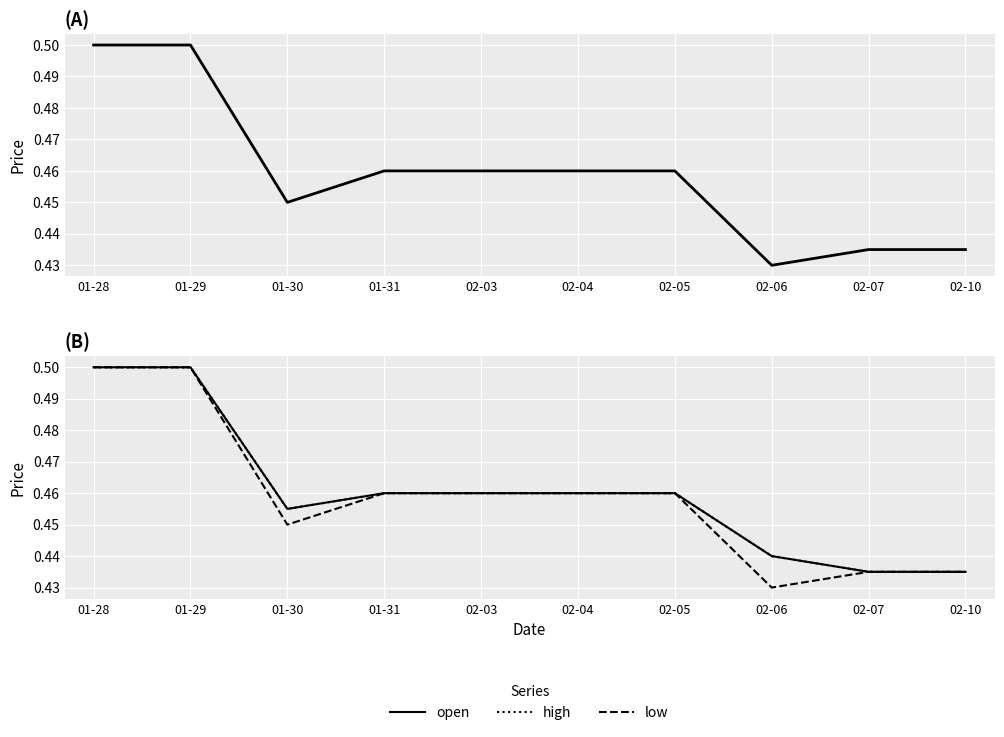

Between 01-30 and 02-06, which series saw the biggest shift?

close